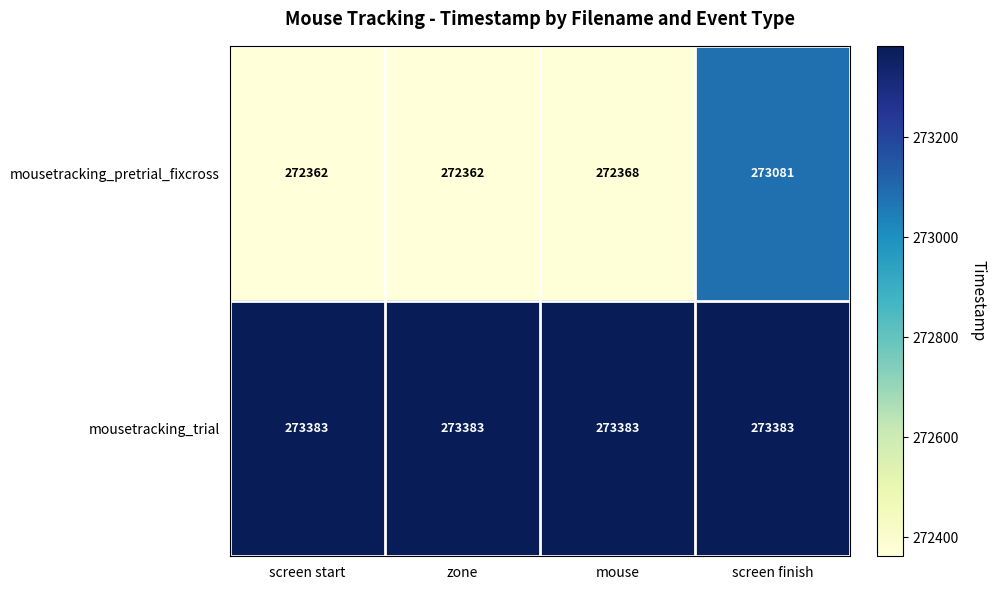

Is it true that mousetracking_pretrial_fixcross equals 272368 at mouse?

True